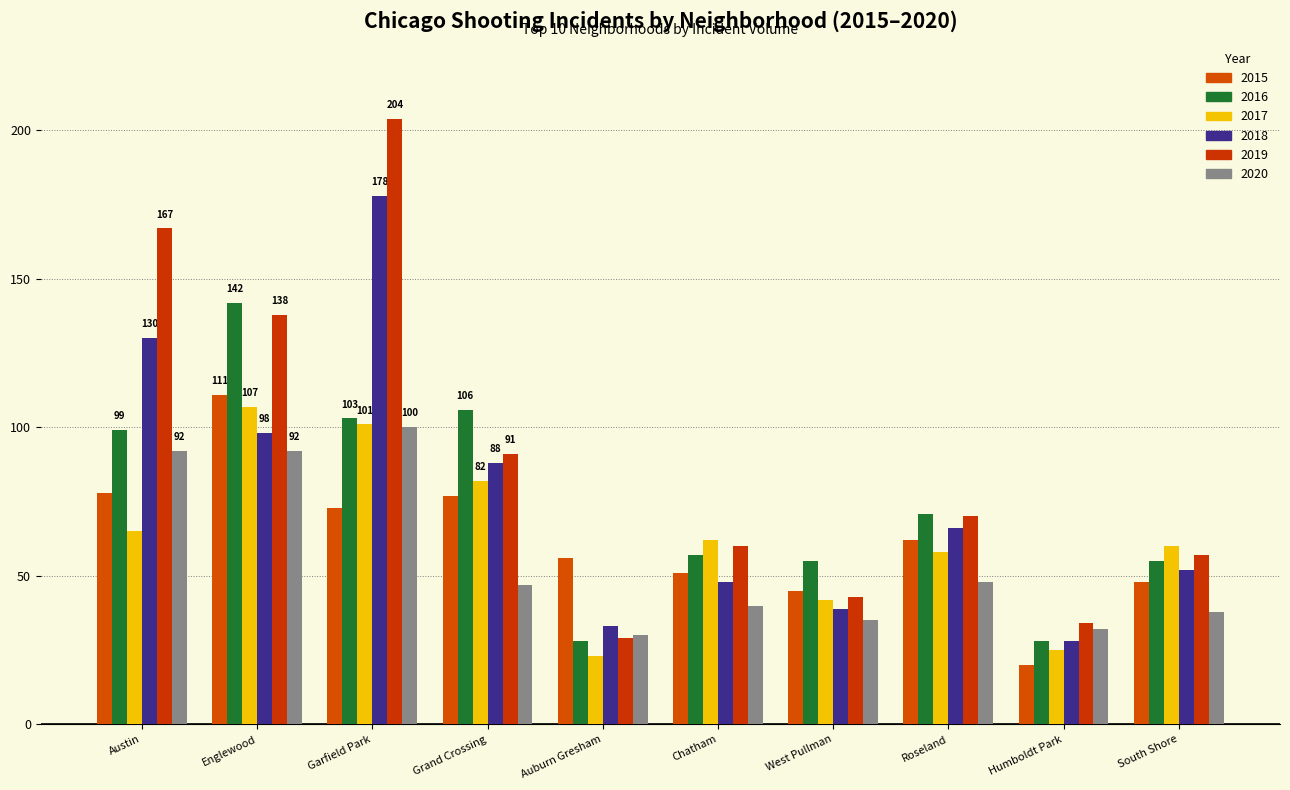

What is the sum of all 2020 values?

554